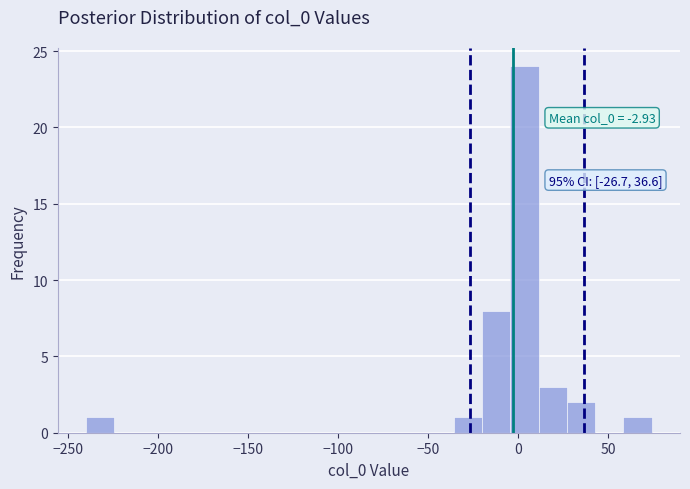

Read against the x-axis, roughly where is the centre of the tallest bar?

5